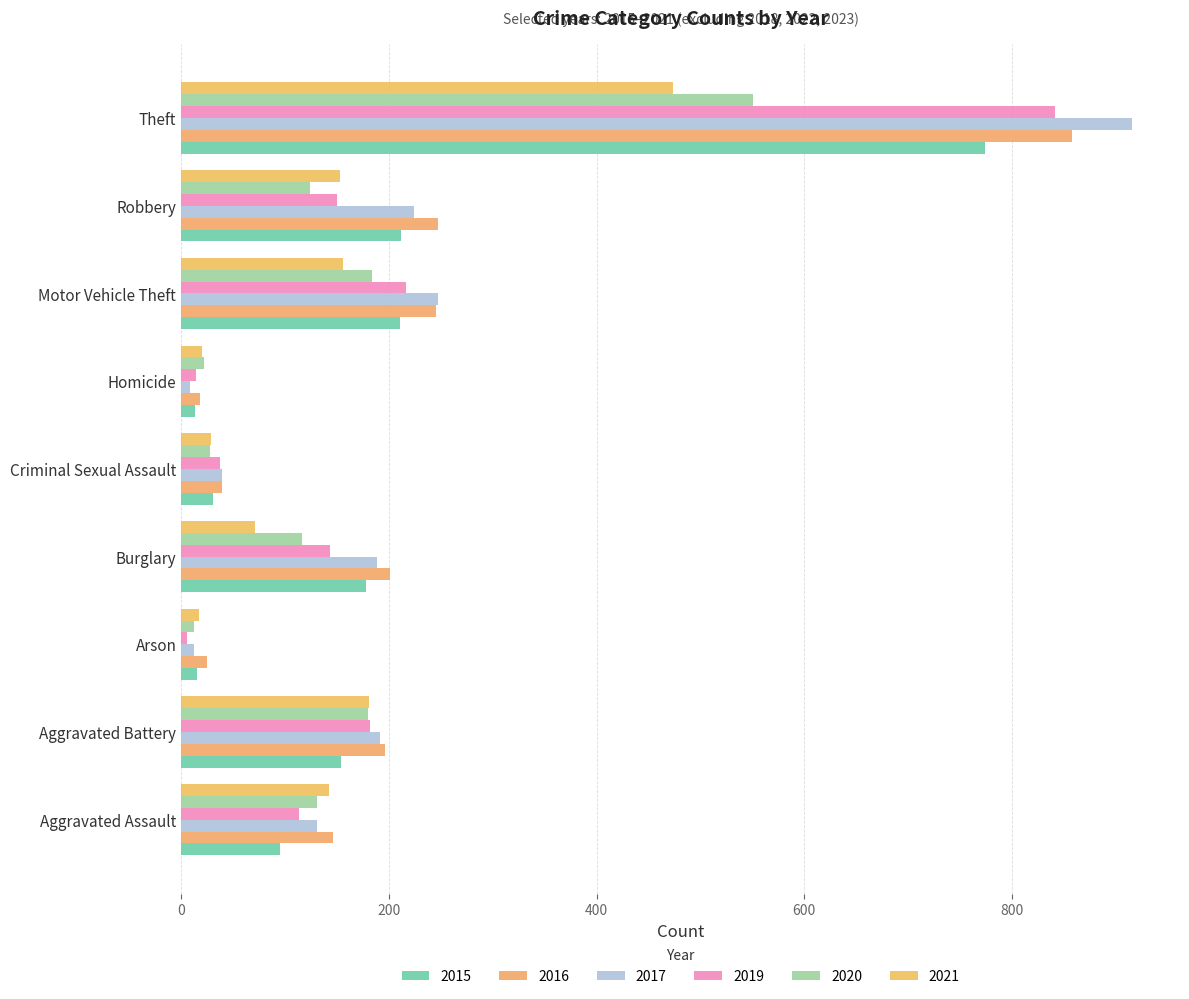

What is the sum of all 2016 values?

1975